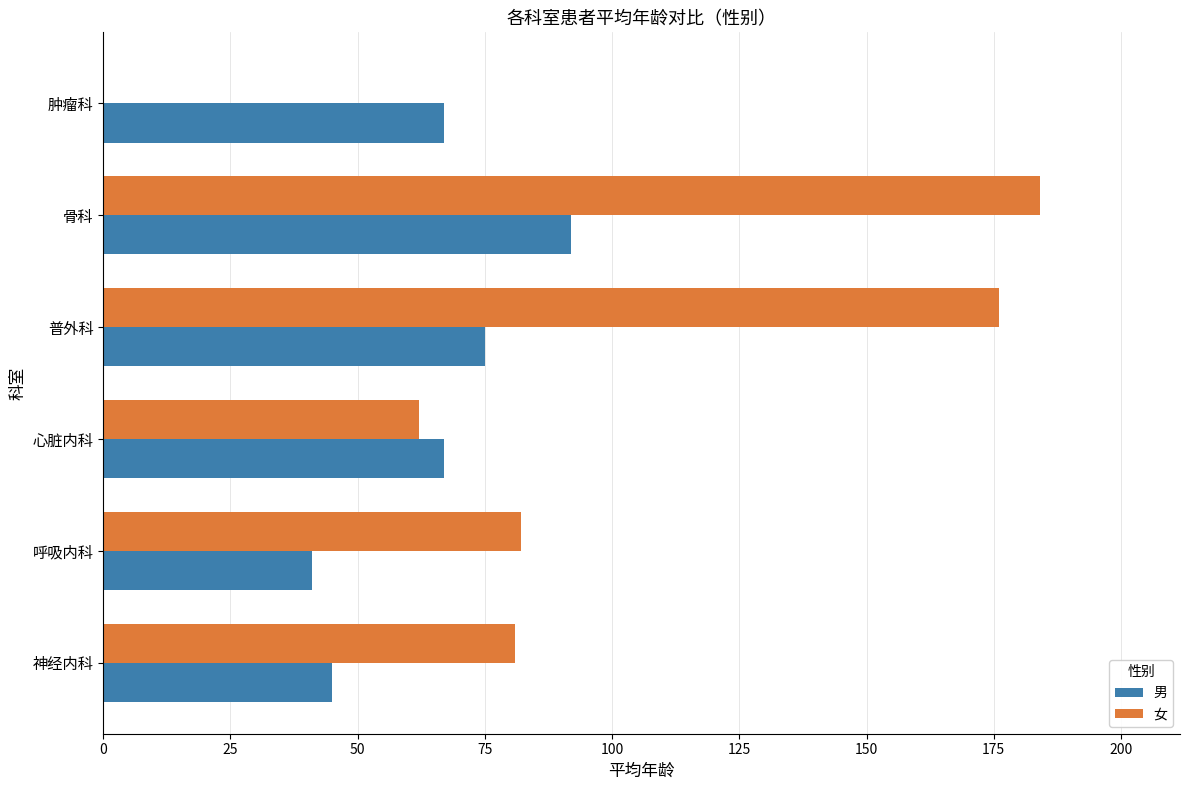

At which category is the sum across all series the highest?

骨科